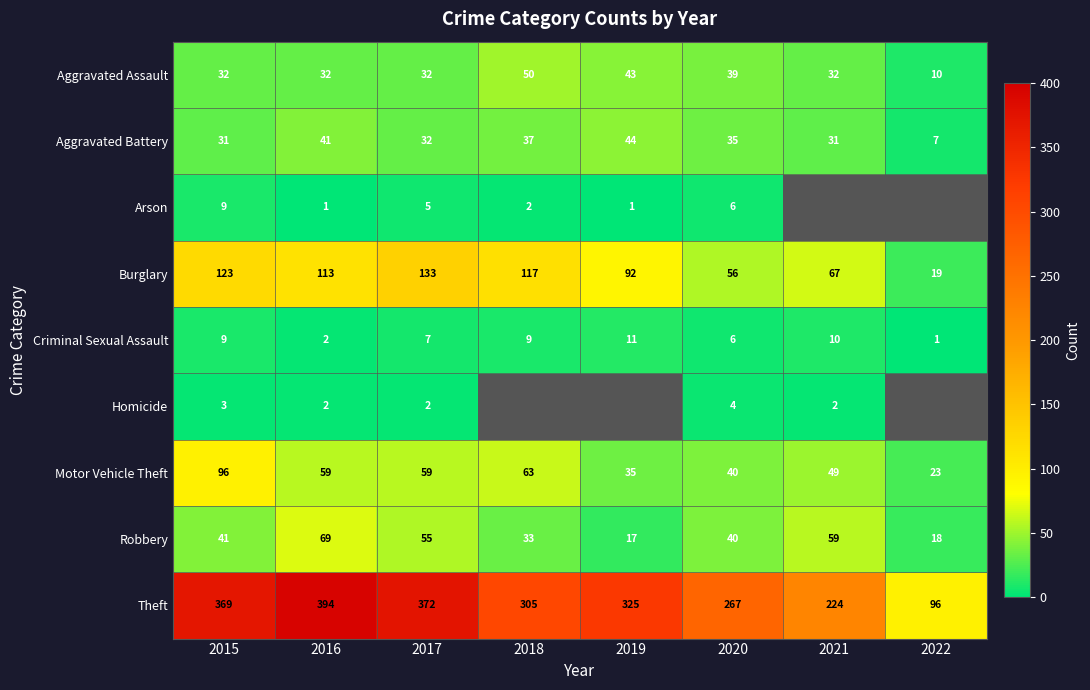

The Theft series shows 532.2 at 2015. True or false?

False